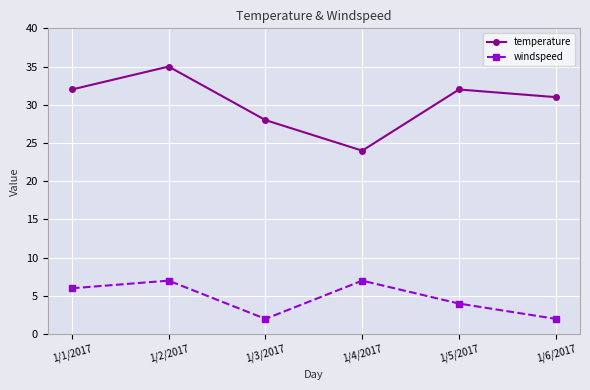

Which category has the lowest value in the temperature series?

1/4/2017